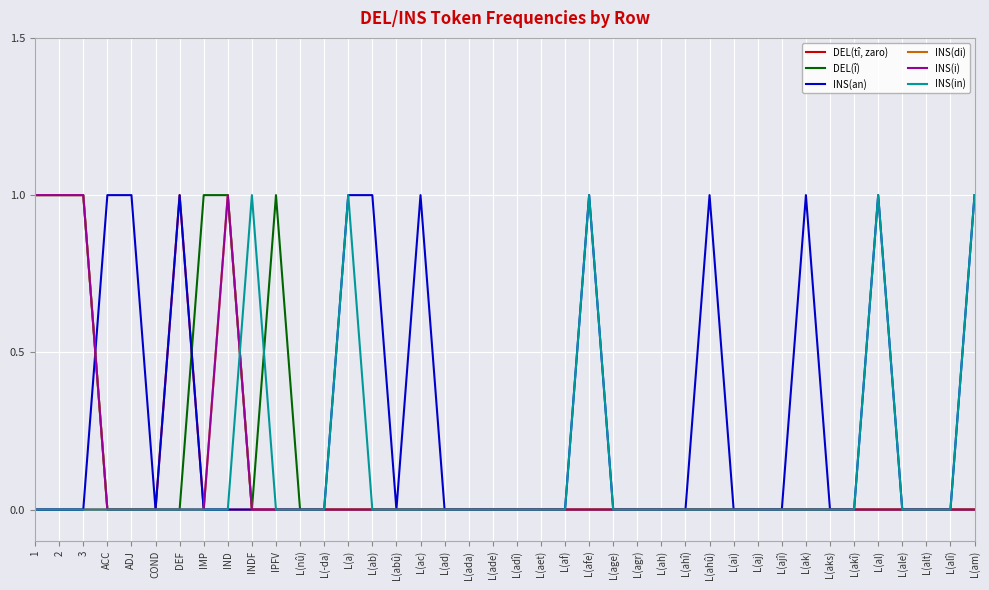

Is this an area chart (filled region under the line)?

No